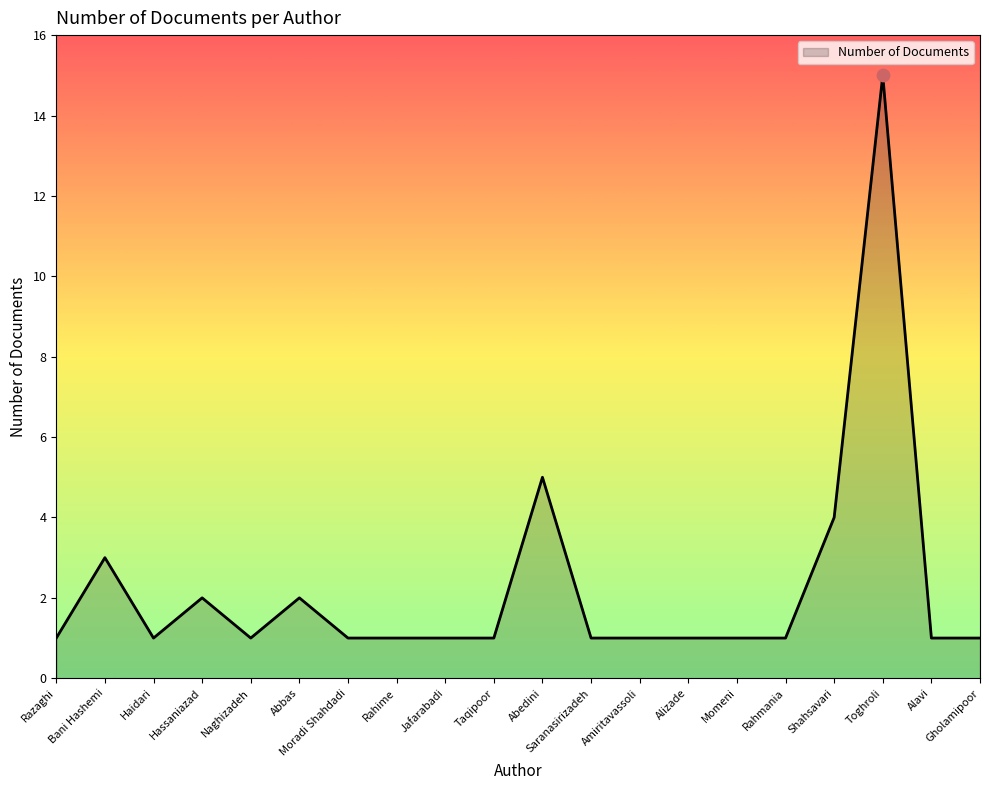

What is the change in value from Abbas to Abedini?

+3